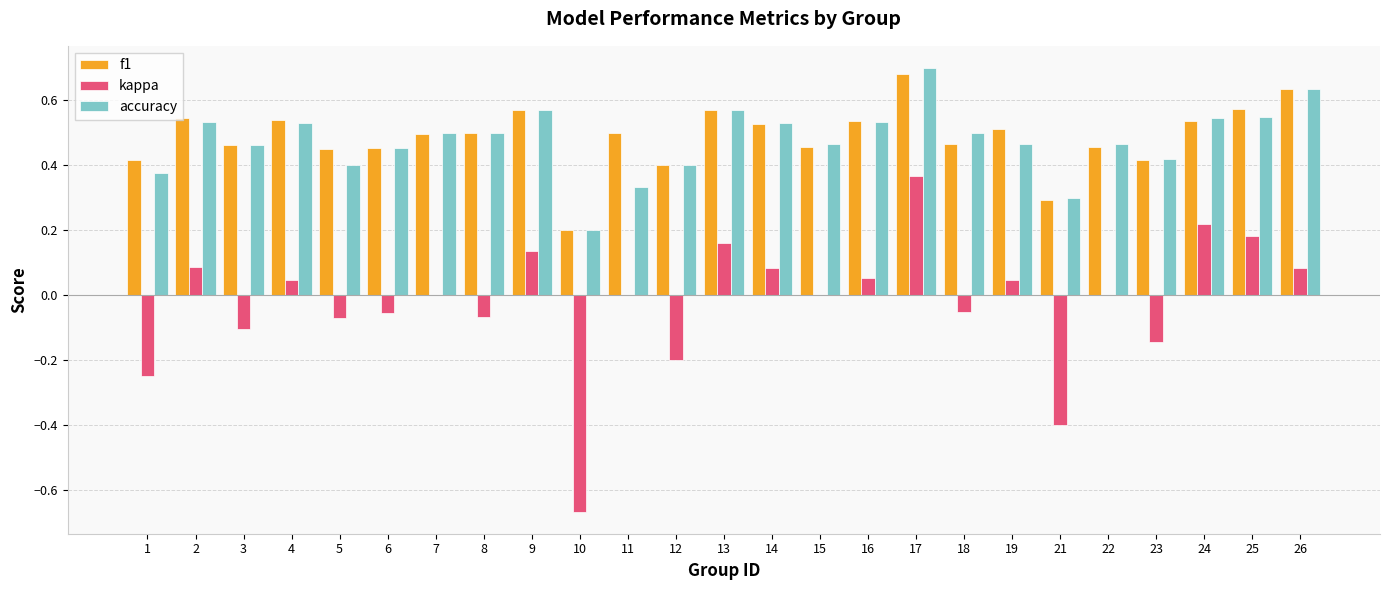

Which label corresponds to the largest value in the chart?

17